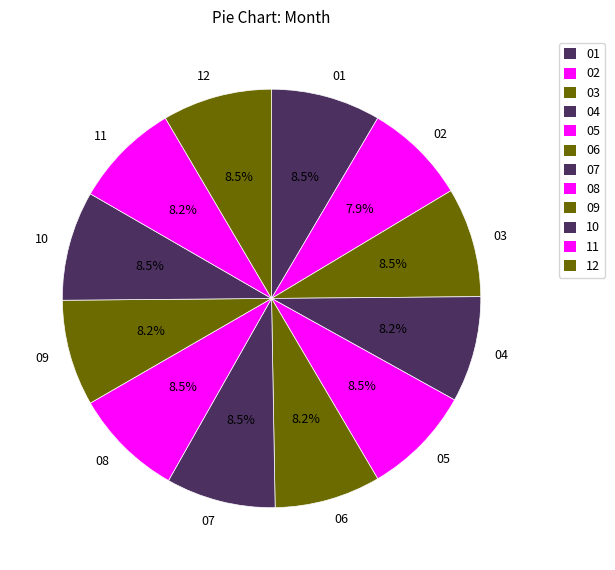

Approximately how many times larger is the value at 11 compared to 10?

1.0